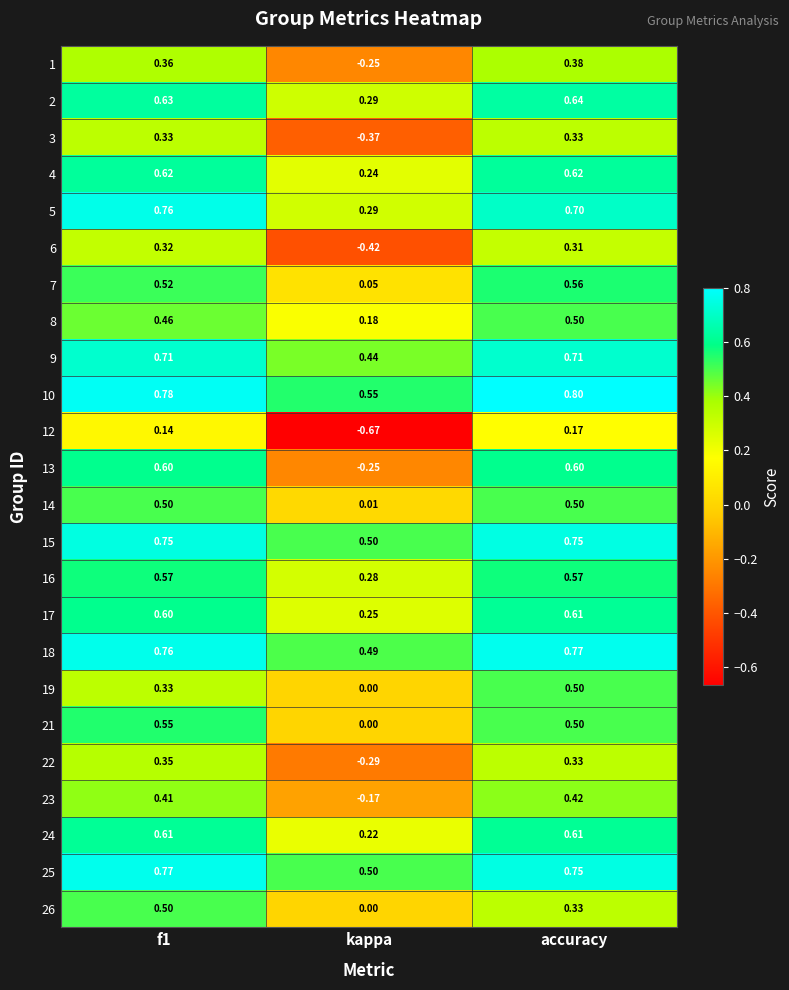

Where is 5 nearest to the value 0?

kappa